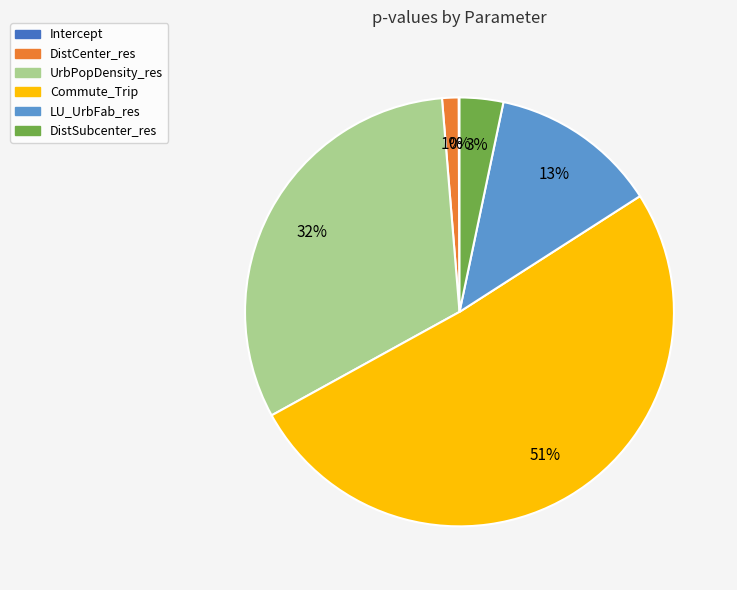

Which category has the biggest portion of the pie?

Commute_Trip